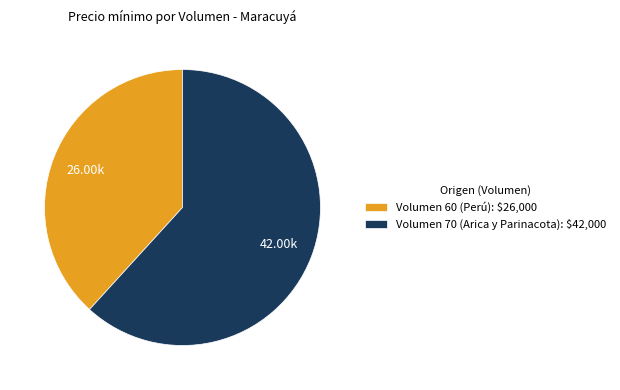

Is there a majority slice in this chart?

Yes